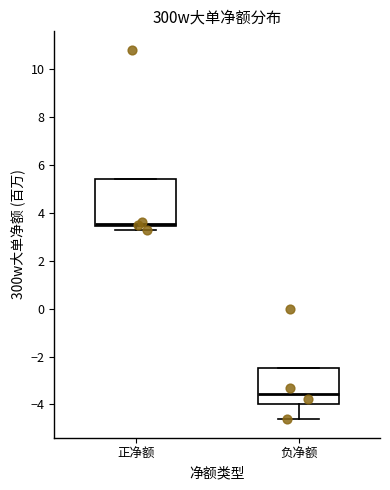

Which box's median line is the lowest?

负净额